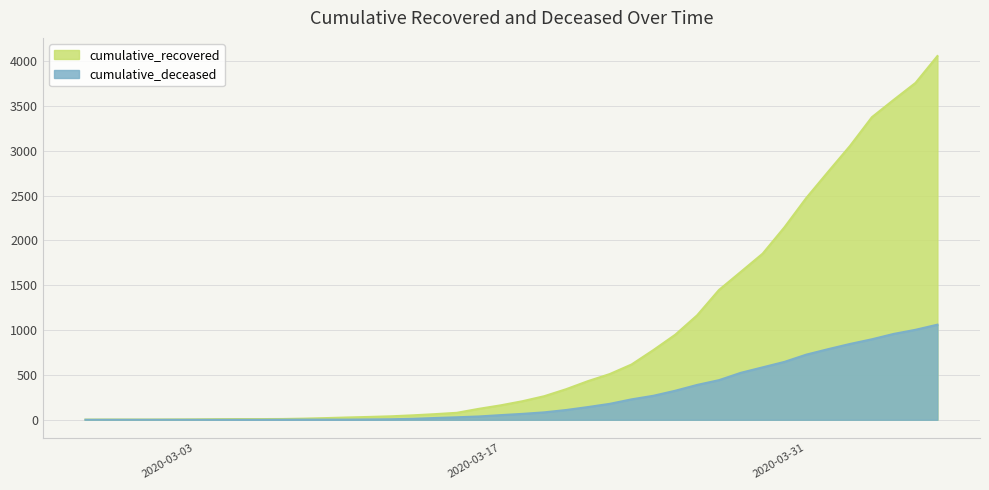

Rank the categories by cumulative_deceased value from lowest to highest.

2020-02-27, 2020-02-28, 2020-02-29, 2020-03-01, 2020-03-02, 2020-03-03, 2020-03-04, 2020-03-05, 2020-03-06, 2020-03-07, 2020-03-08, 2020-03-09, 2020-03-10, 2020-03-11, 2020-03-12, 2020-03-13, 2020-03-14, 2020-03-15, 2020-03-16, 2020-03-17, 2020-03-18, 2020-03-19, 2020-03-20, 2020-03-21, 2020-03-22, 2020-03-23, 2020-03-24, 2020-03-25, 2020-03-26, 2020-03-27, 2020-03-28, 2020-03-29, 2020-03-30, 2020-03-31, 2020-04-01, 2020-04-02, 2020-04-03, 2020-04-04, 2020-04-05, 2020-04-06